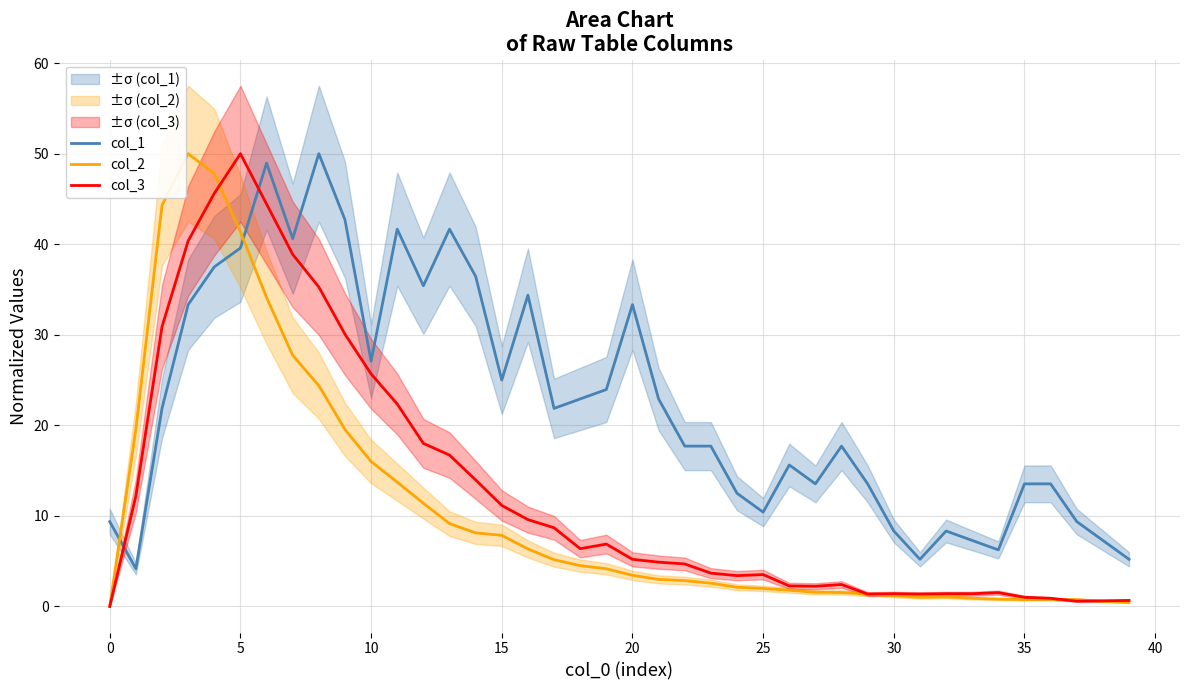

What is the lowest value of the col_1 series?

4.2